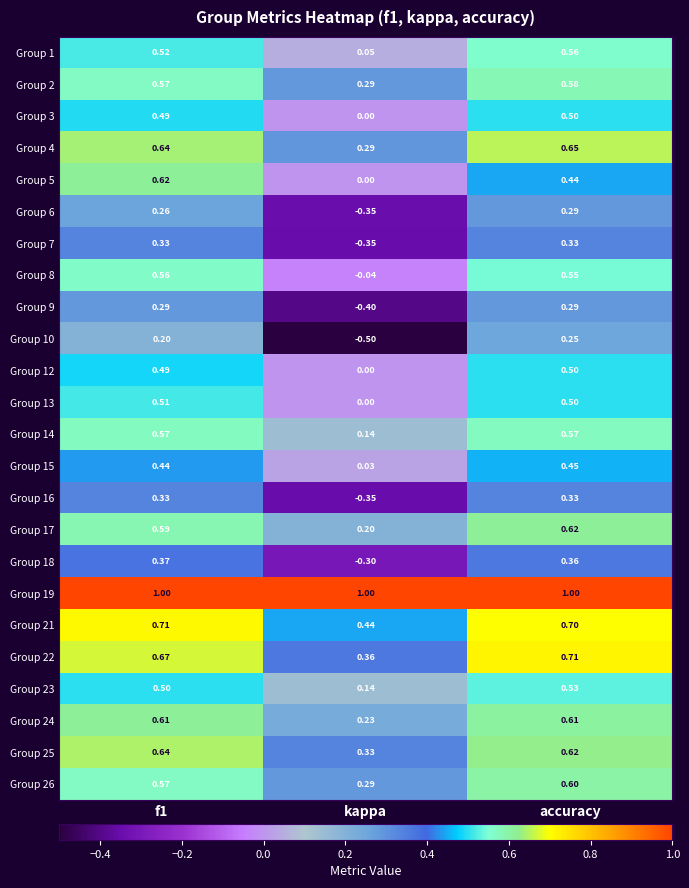

At which category is the sum across all series the highest?

accuracy